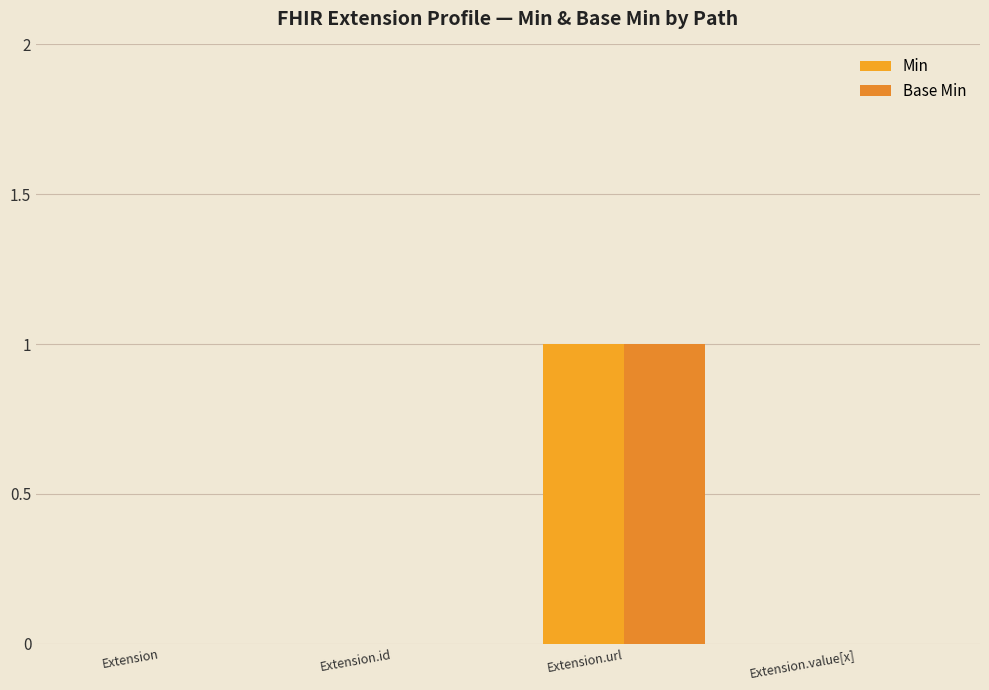

Reading right to left, transcribe all the data shown in this chart.

Min: 0	1	0	0
Base Min: 0	1	0	0